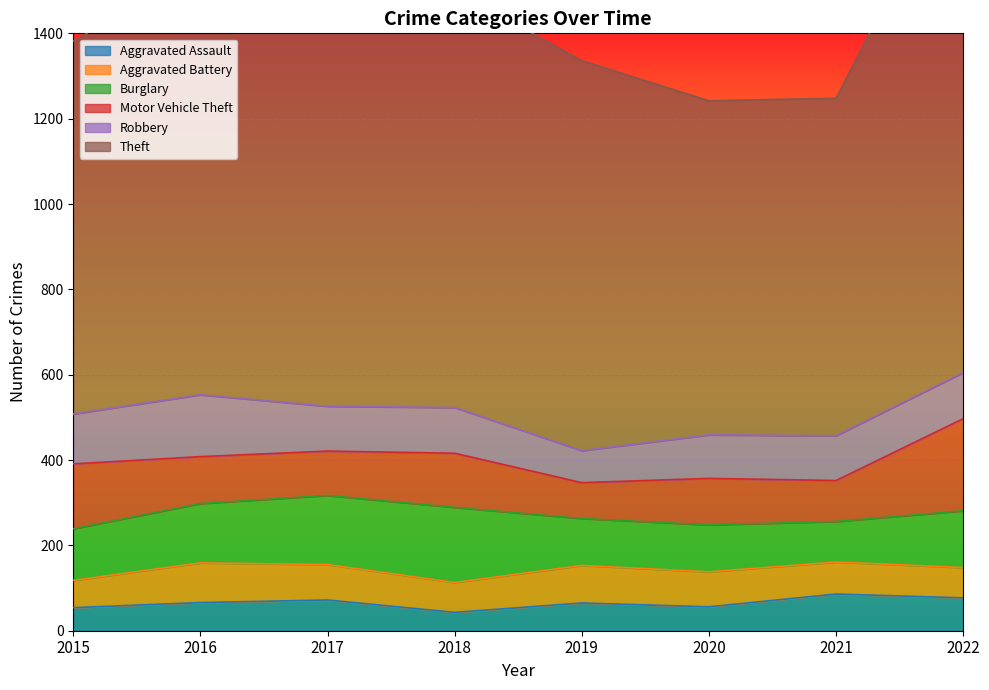

List the series in order of their peak value, lowest first.

Aggravated Assault, Aggravated Battery, Robbery, Burglary, Motor Vehicle Theft, Theft